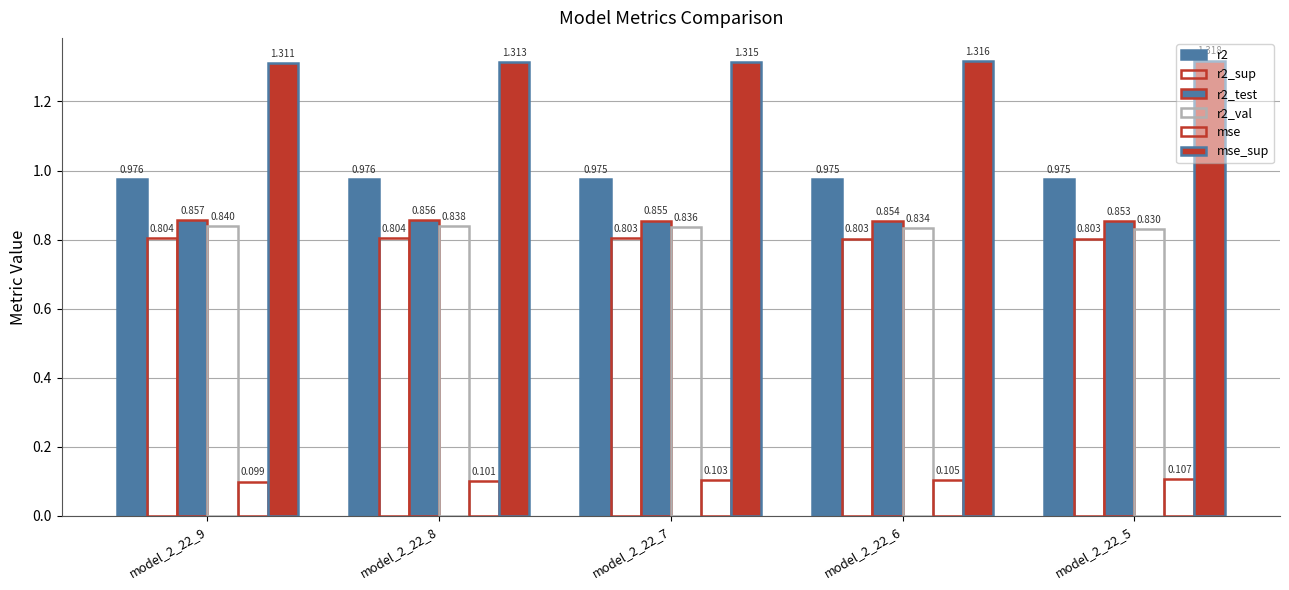

How many categories are shown in the chart?

5